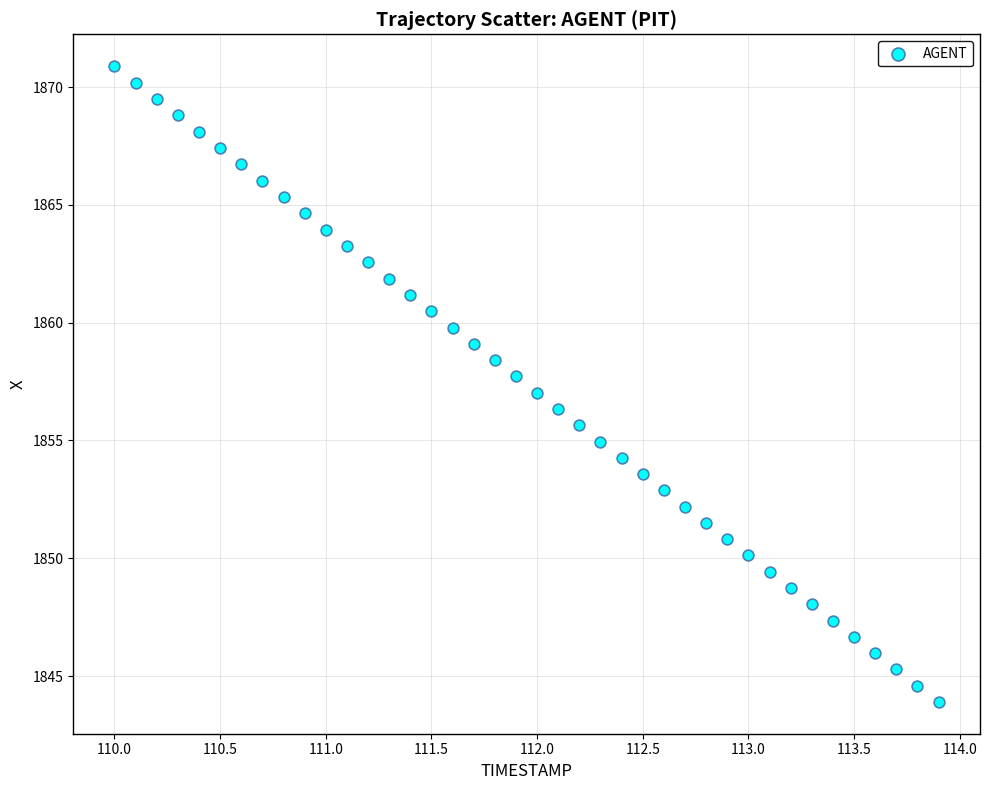

What is the range of X values (max minus min)?

3.9